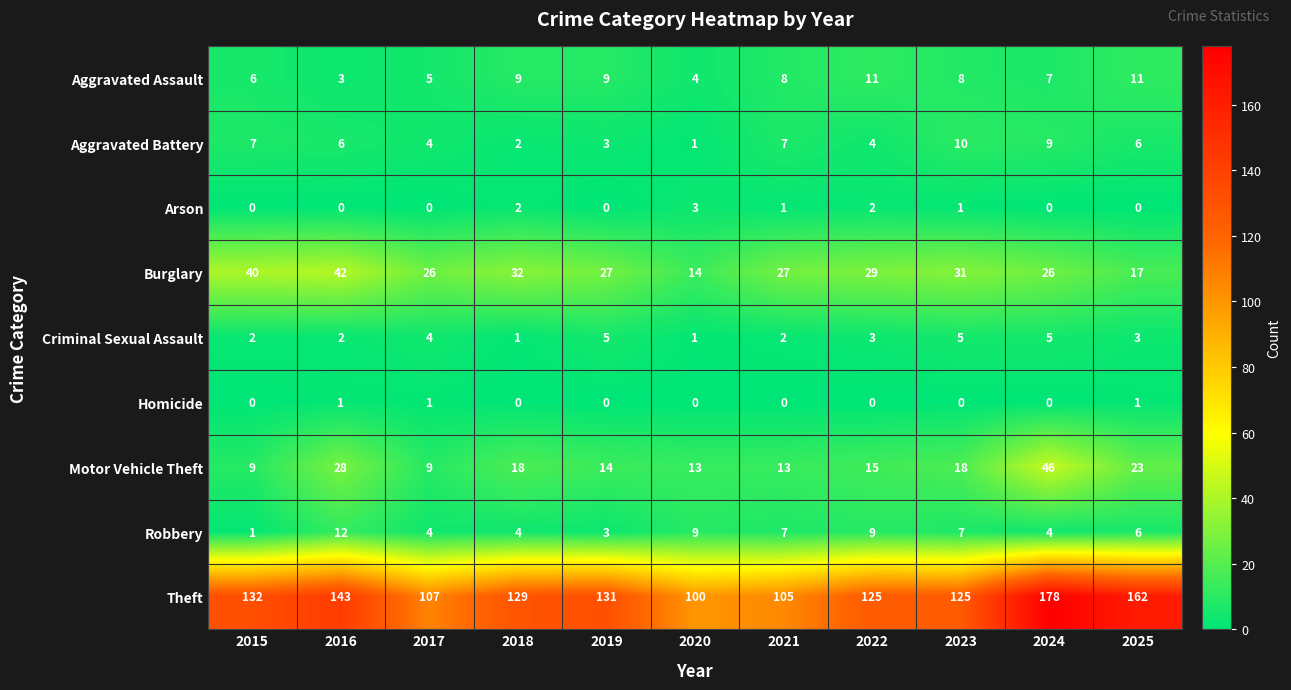

True or false: Motor Vehicle Theft has a value of 28 at 2016.

True